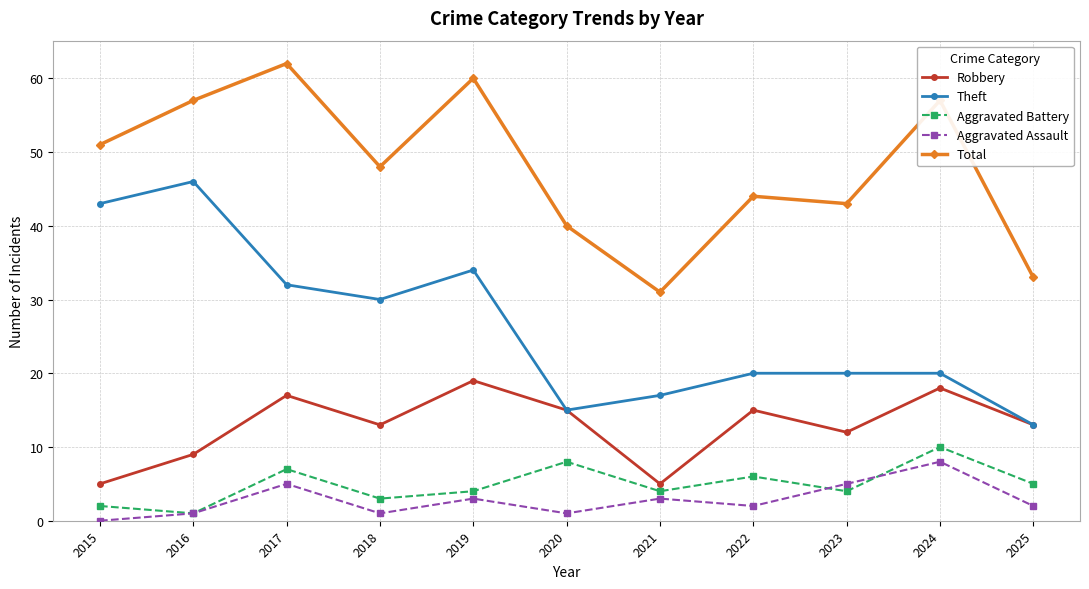

Is the value of Theft at 2025 greater than the value of Aggravated Assault at 2022?

Yes